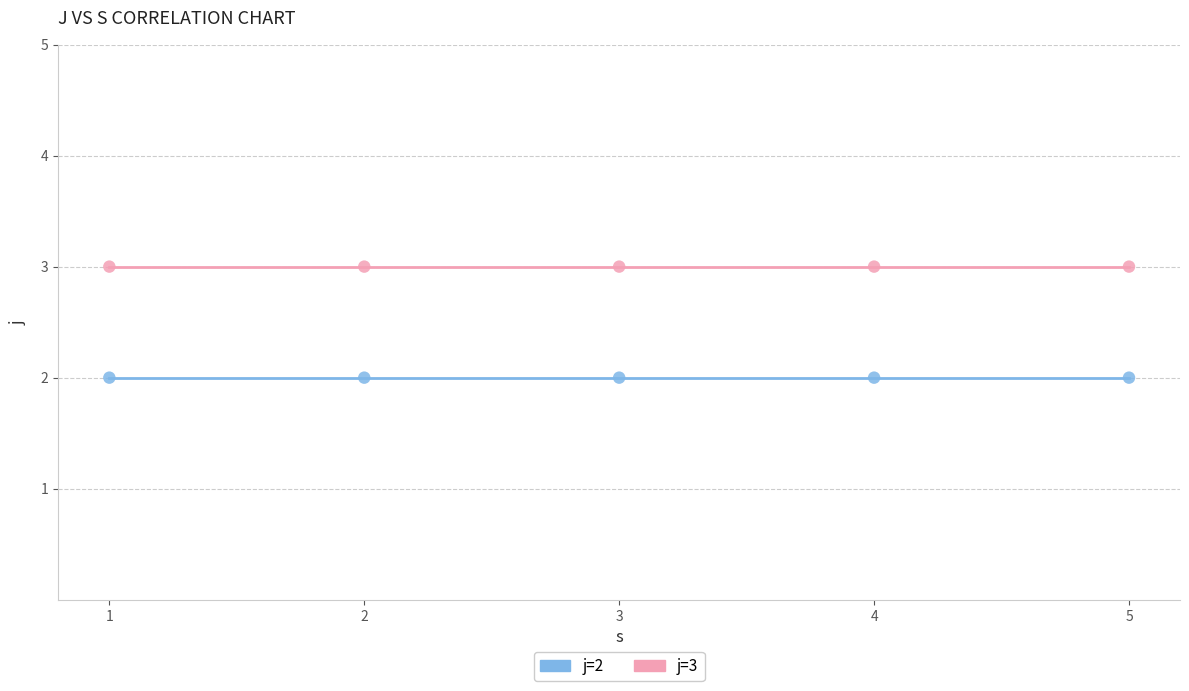

Across all data points, what is the average X value?

3